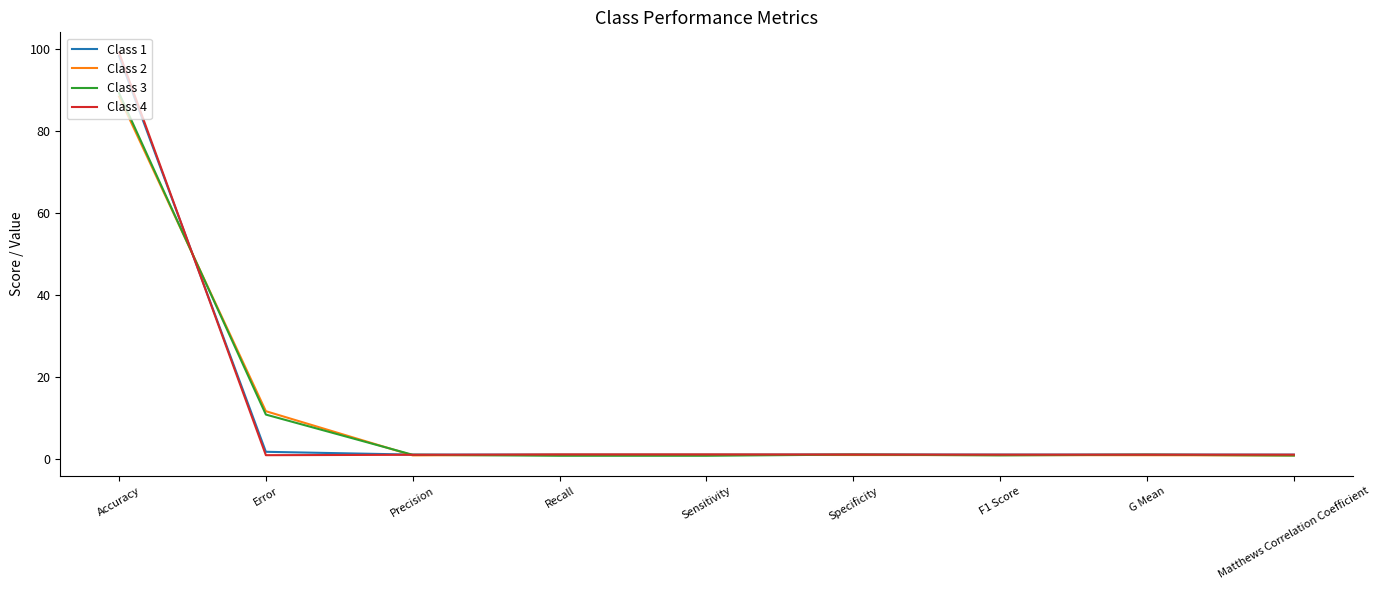

Which series has the largest range (max minus min)?

Class 4